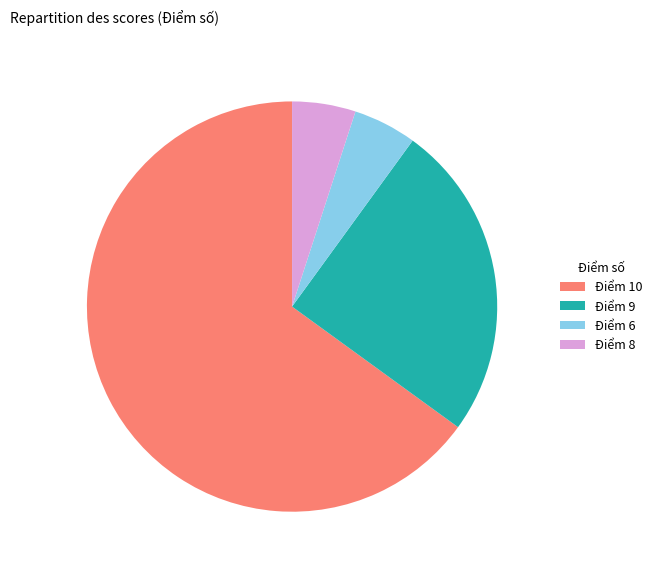

What is the ratio of the value at Điểm 6 to the value at Điểm 10?

0.1